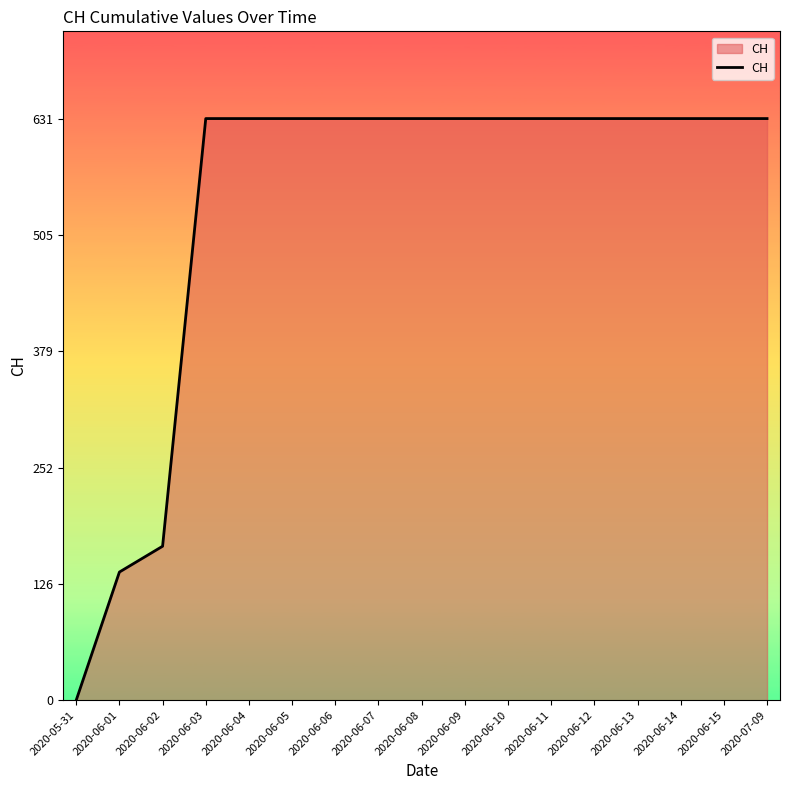

True or false: the data shows -404 at 2020-05-31.

False